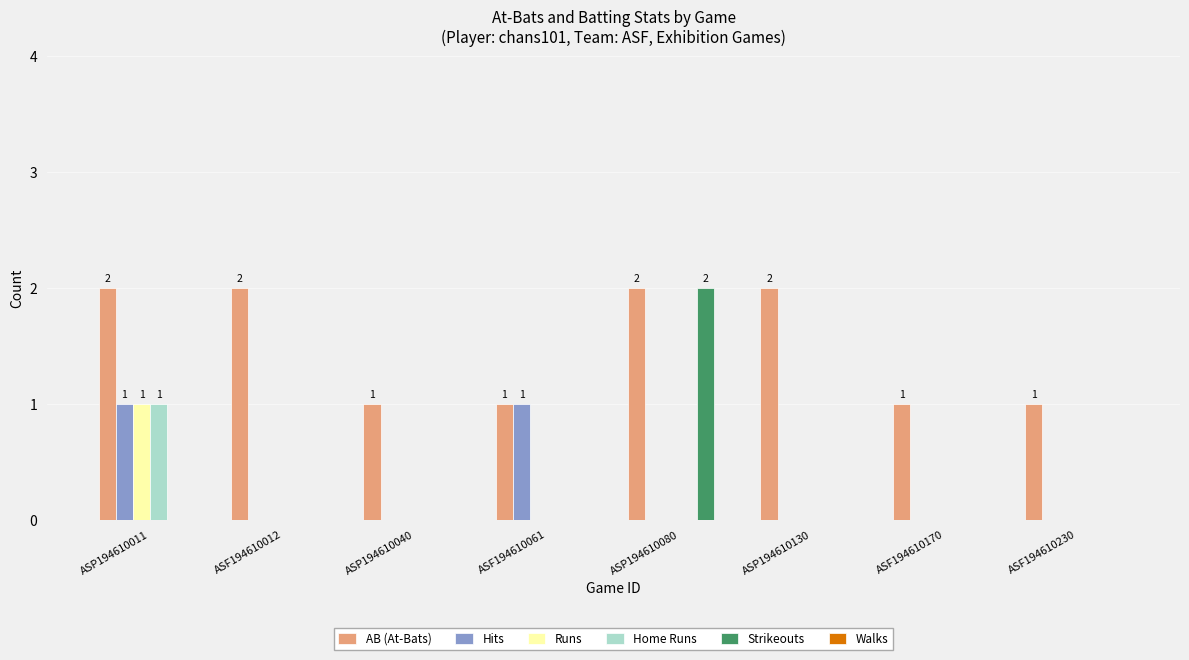

The value of AB (At-Bats) at ASF194610230 is 1. True or false?

True